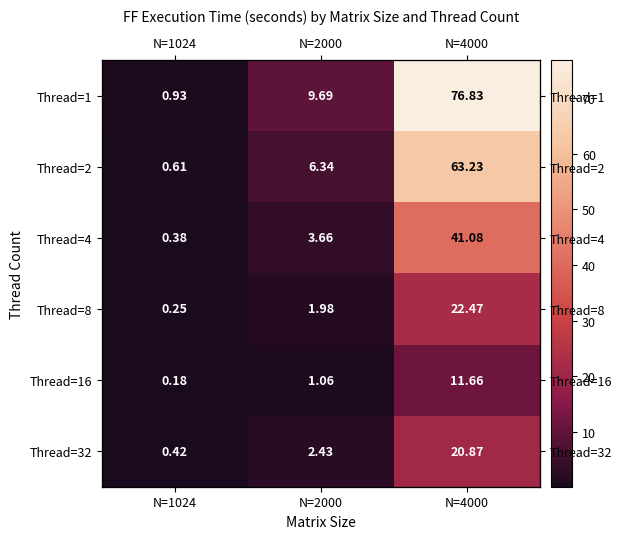

What is the average value of the Thread=16 series?

4.3